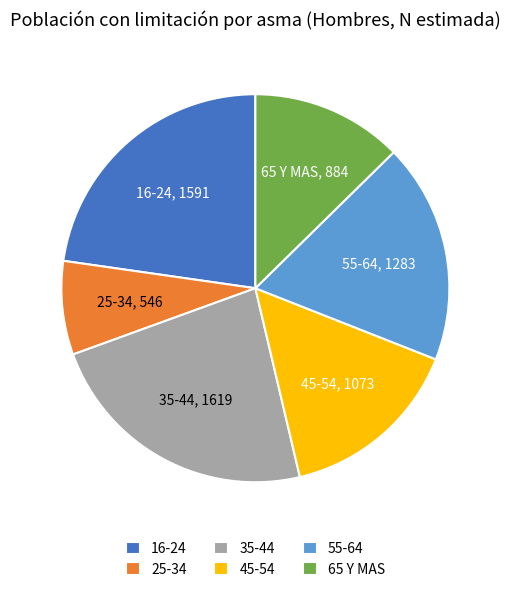

Which slice is the smallest?

25-34